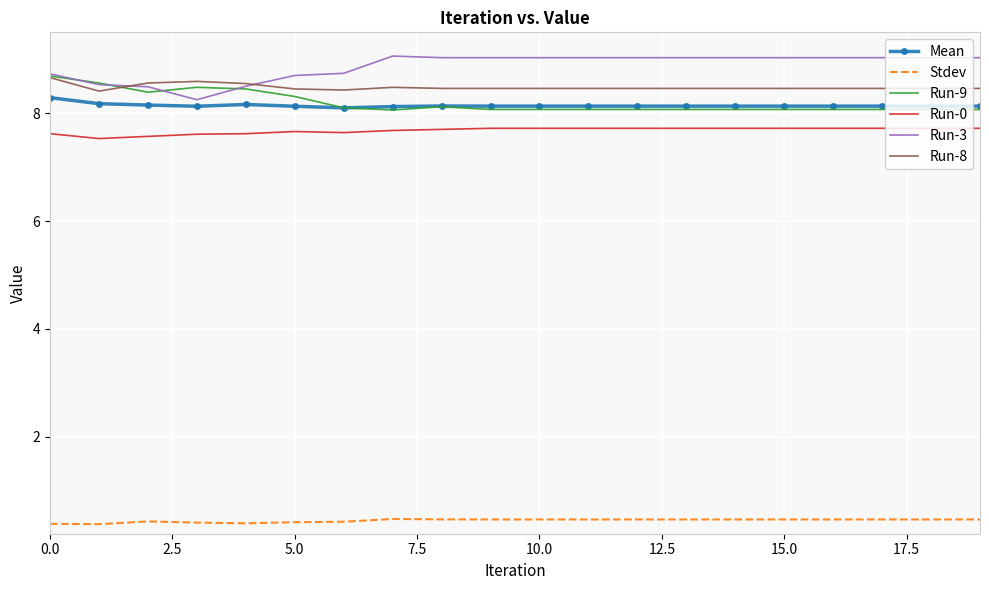

Which series has the largest total across all categories?

Run-3